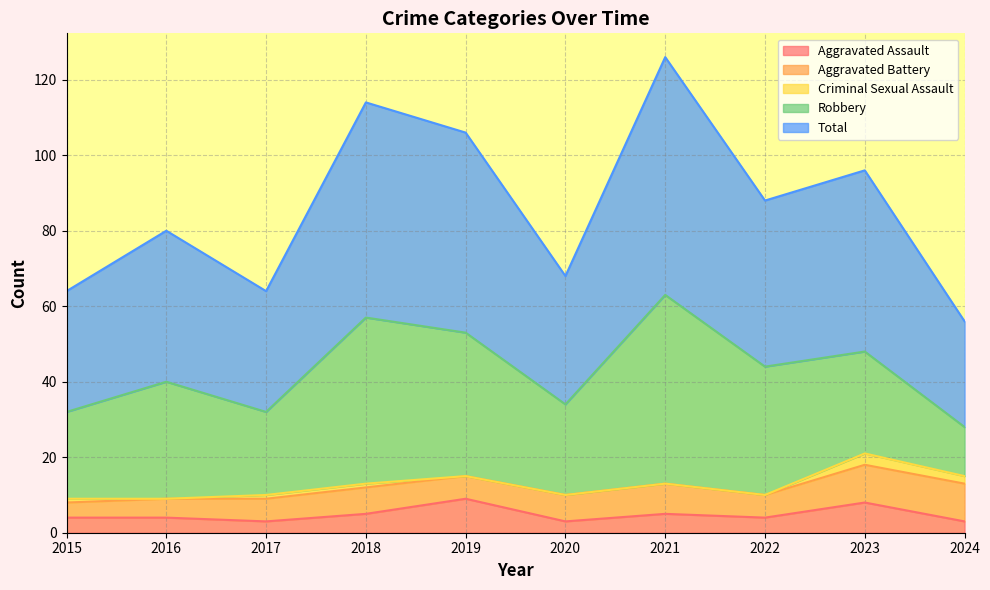

What is the difference between the highest and lowest values at 2019?

53